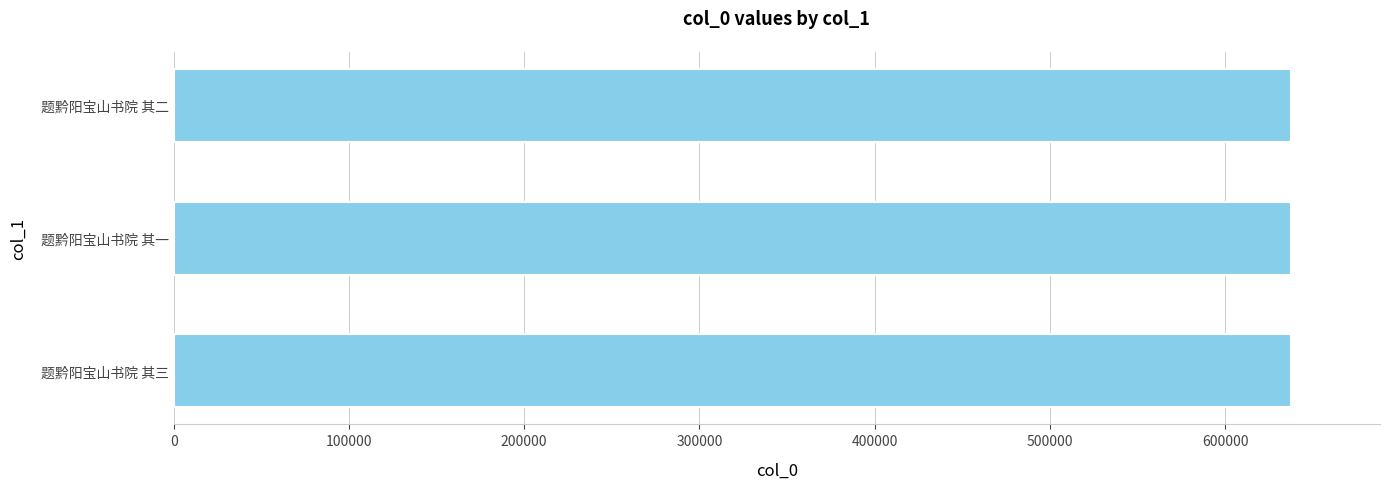

What is the difference between the maximum and minimum values?

2